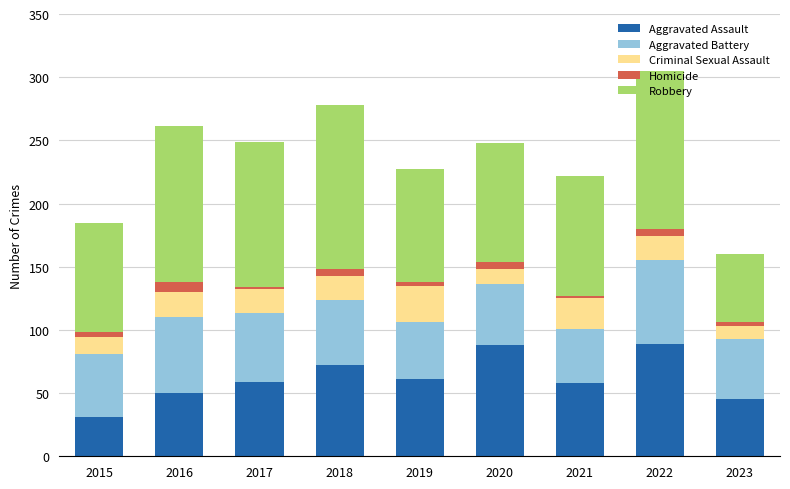

Are the bars grouped side by side (vs. stacked)?

No